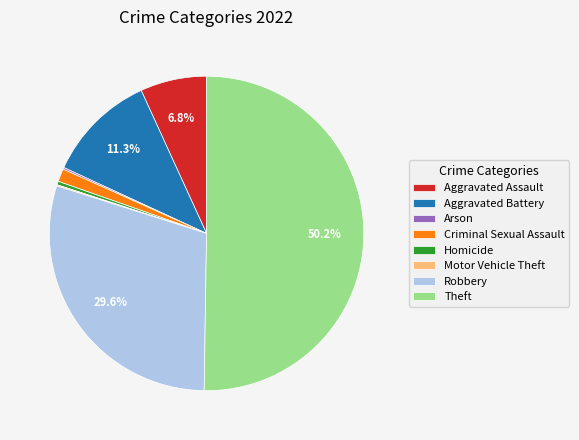

Is Aggravated Assault the majority of the pie?

No